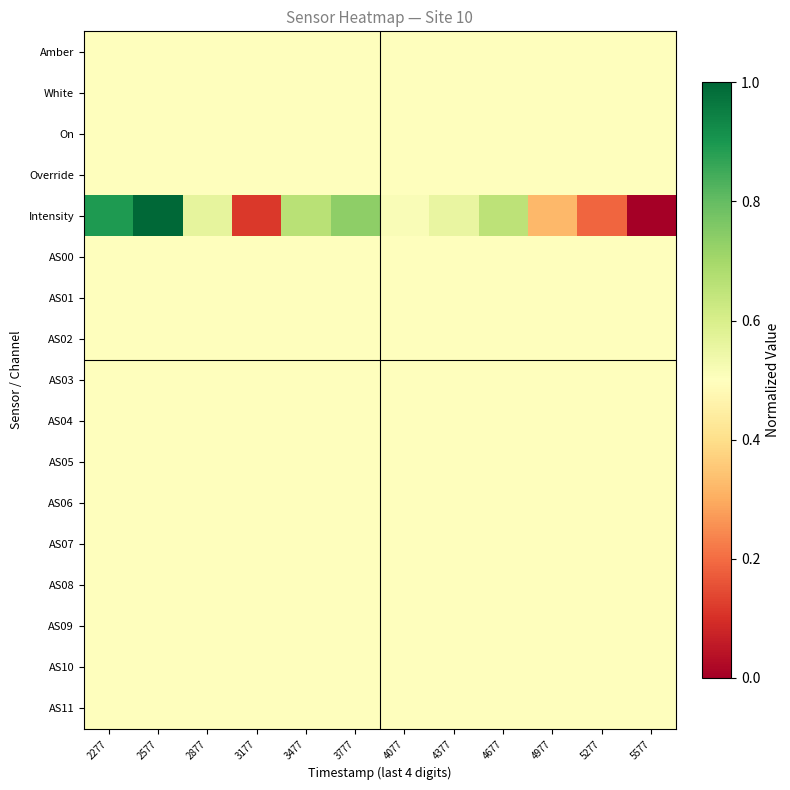

What is the total value across all series at 3177?

8.1